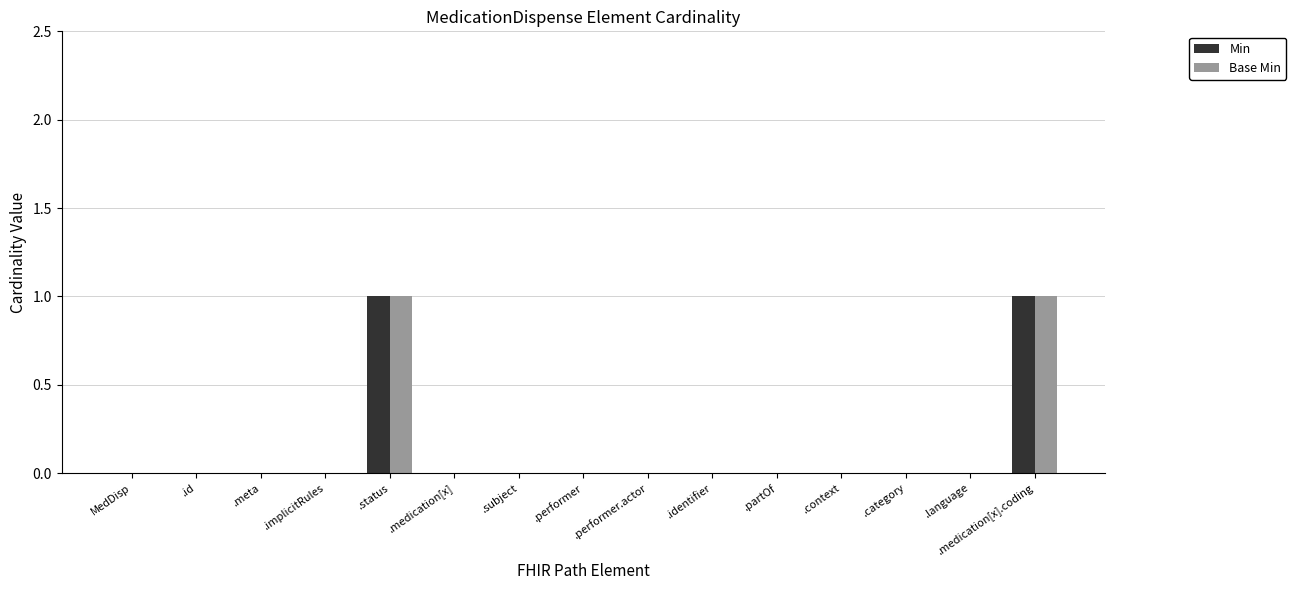

Reading left to right, extract all data points from this chart.

Min: 0	0	0	0	1	0	0	0	0	0	0	0	0	0	1
Base Min: 0	0	0	0	1	0	0	0	0	0	0	0	0	0	1